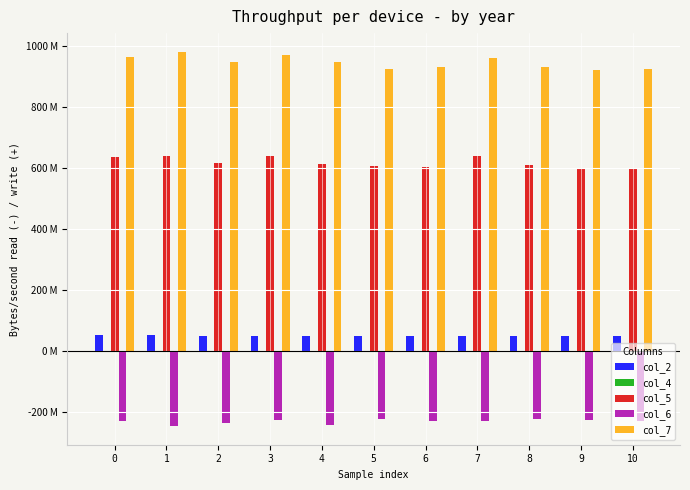

Does the chart contain stacked bars?

No